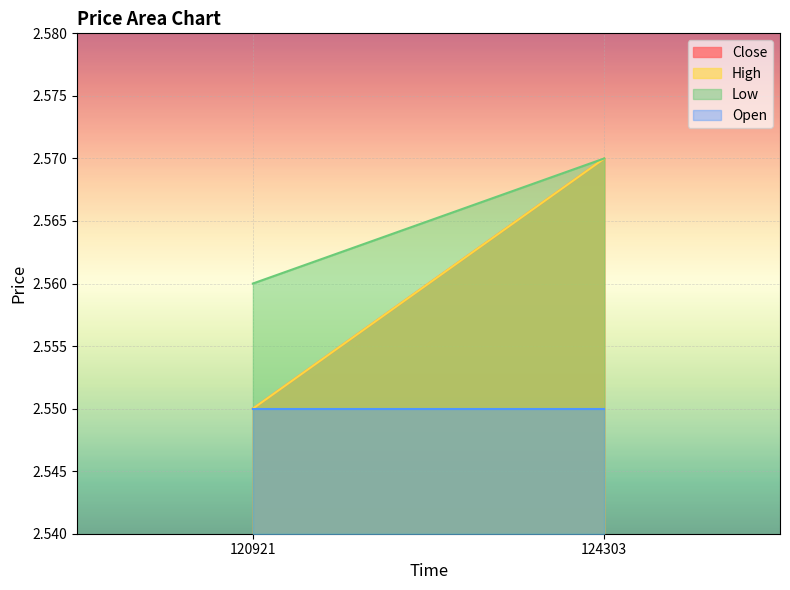

Which series has the largest range (max minus min)?

Close